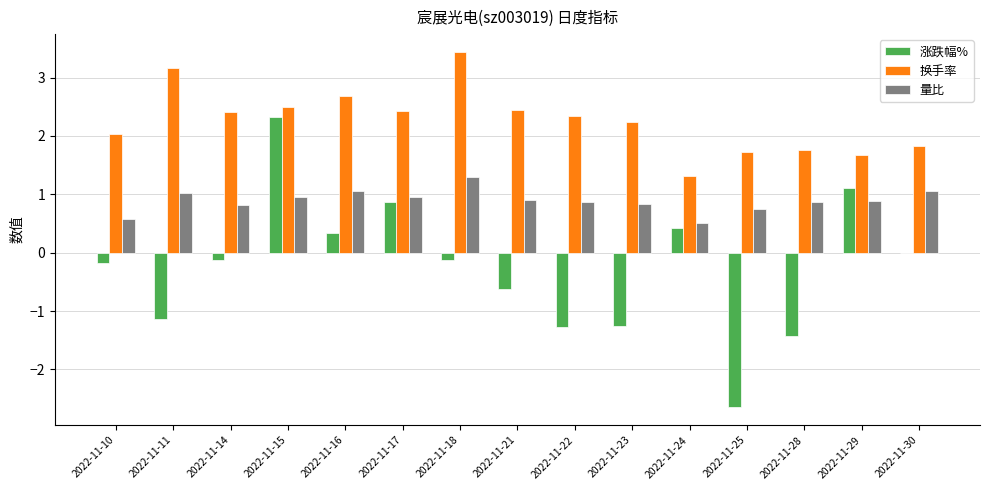

What is the total value across all series at 2022-11-22?

1.9